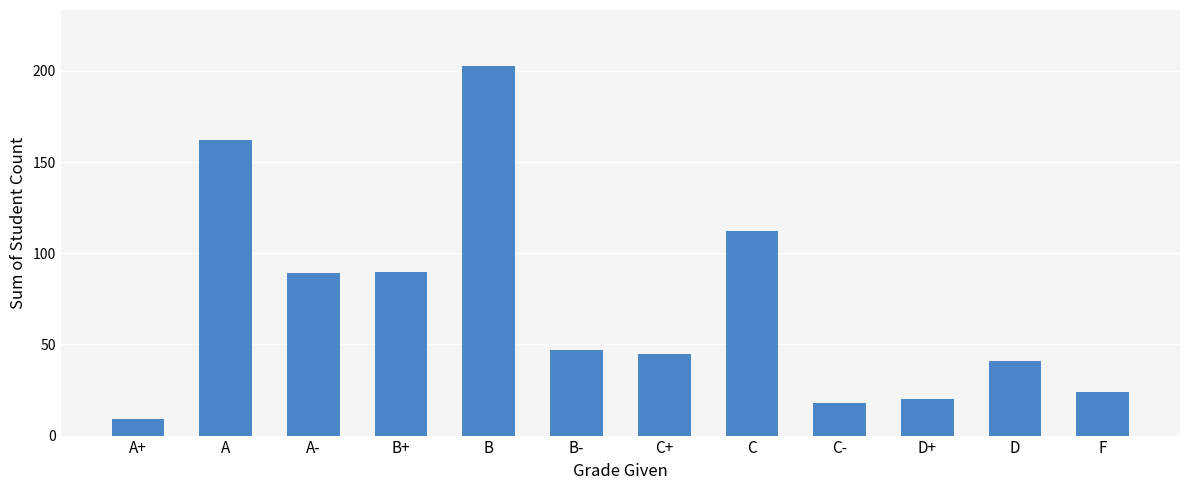

What is the difference between the maximum and second lowest values?

185